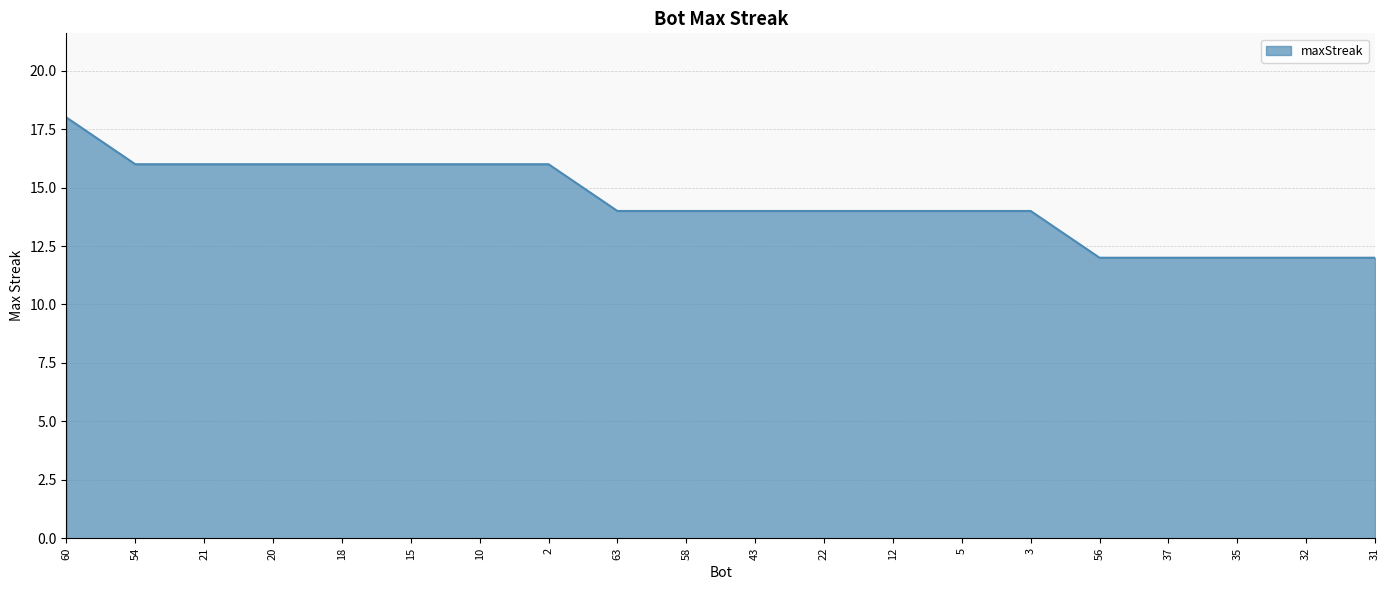

The chart shows a value of 16 at 21. True or false?

True